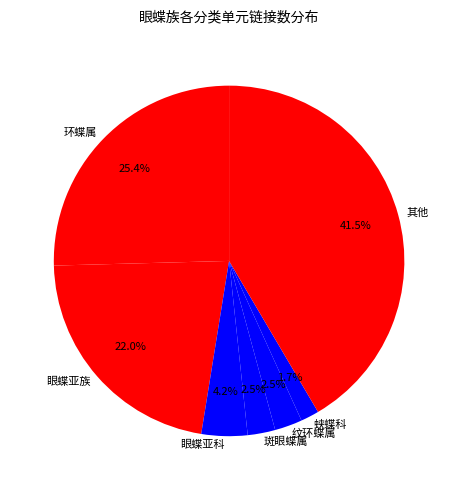

Count the number of slices in the pie.

7